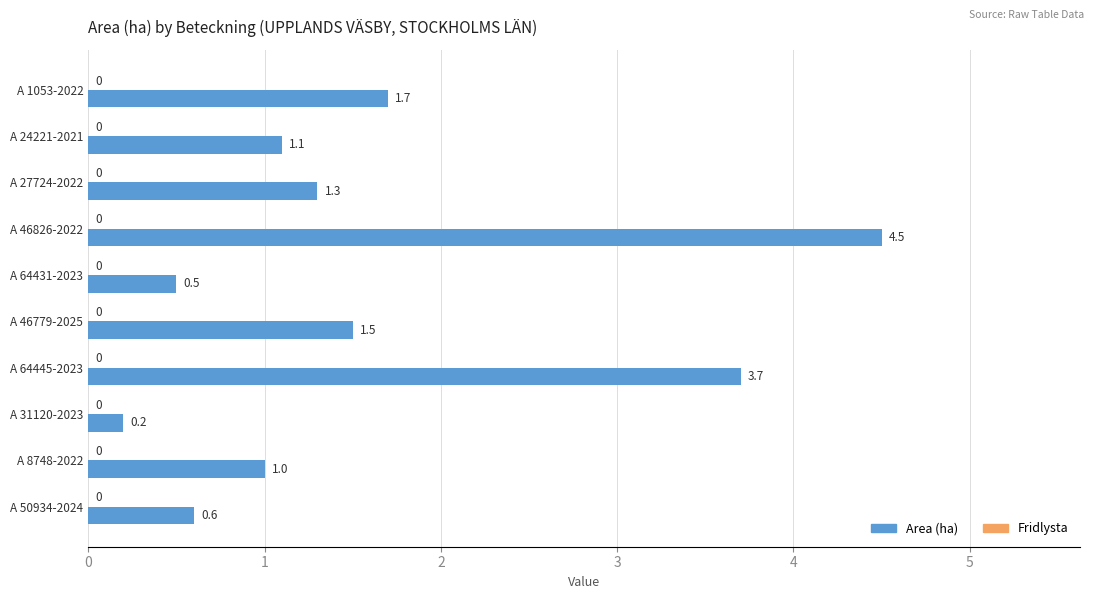

What is the label of the 9th bar from the top?

A 8748-2022